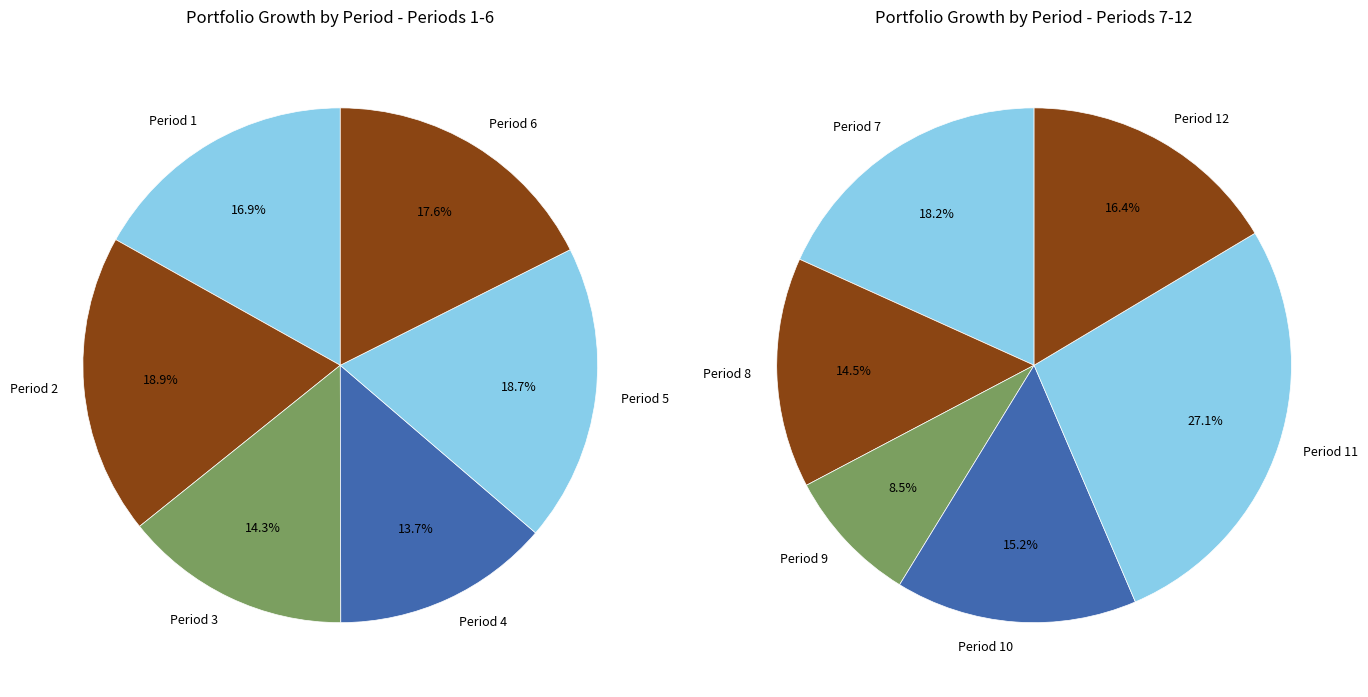

To the nearest percent, what is the average slice percentage?

8%